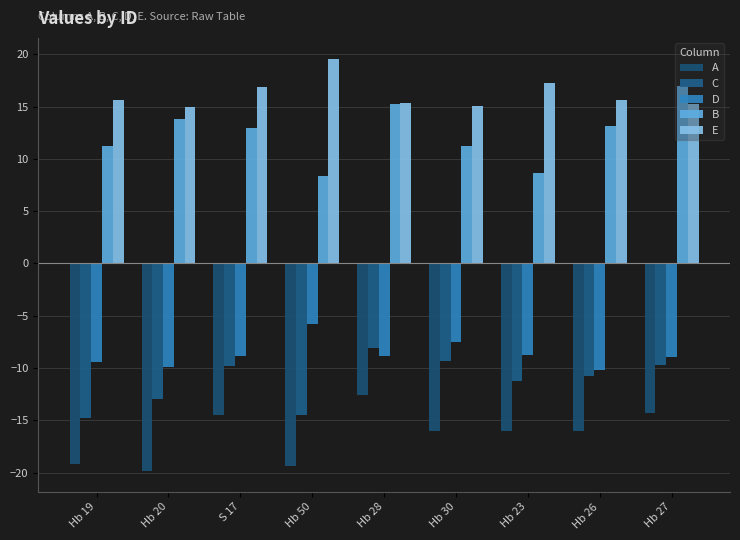

Reading right to left, list all the values displayed in this chart.

A: -14.3	-16.0	-16.0	-16.0	-12.5	-19.3	-14.5	-19.9	-19.2
C: -9.7	-10.7	-11.2	-9.3	-8.1	-14.5	-9.8	-13.0	-14.8
D: -9.0	-10.2	-8.7	-7.5	-8.9	-5.8	-8.9	-9.9	-9.5
B: 17.0	13.2	8.6	11.2	15.2	8.3	12.9	13.8	11.2
E: 15.2	15.6	17.2	15.0	15.3	19.6	16.9	14.9	15.6